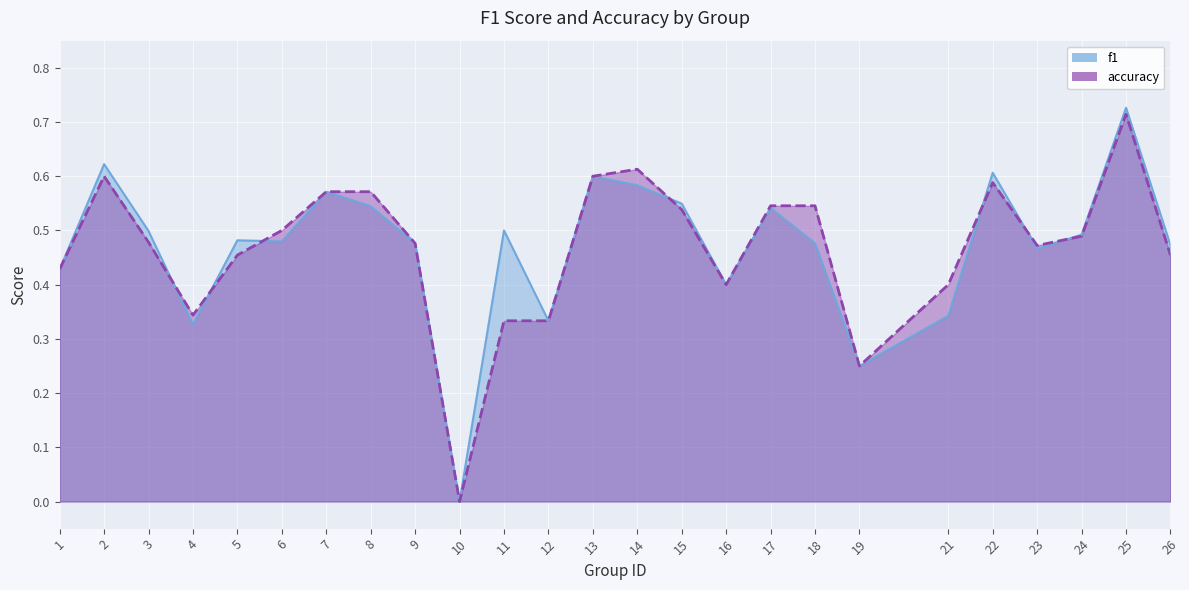

How many values in f1 are above zero?

24